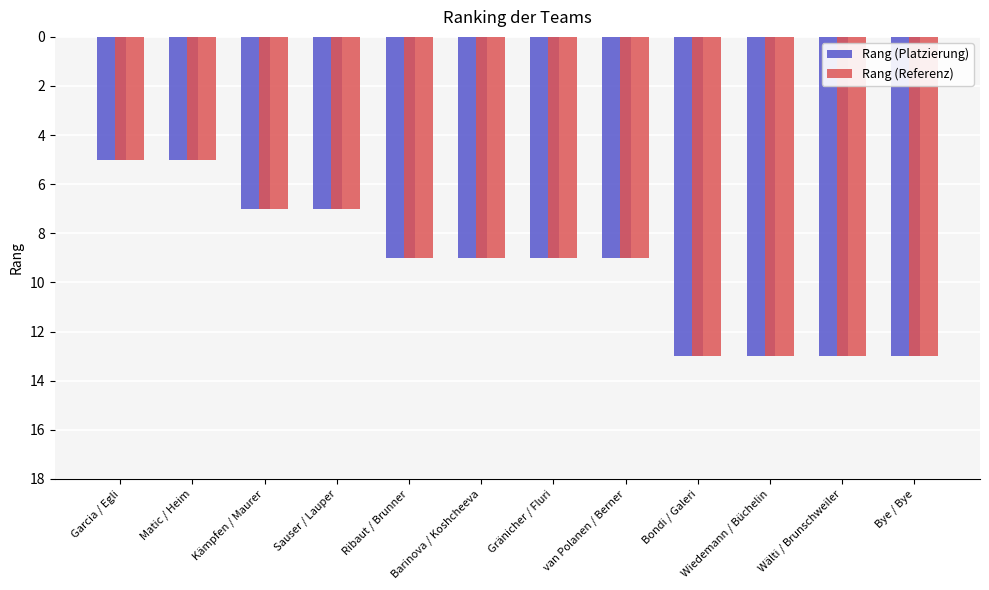

What is the smallest value displayed?

5